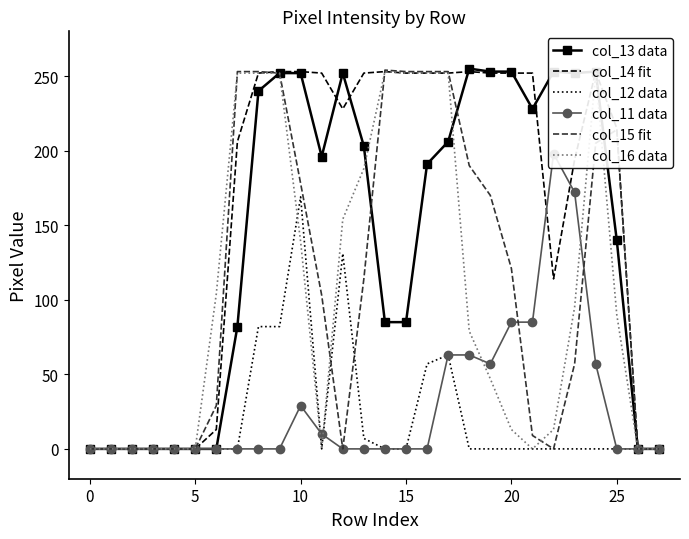

True or false: col_16 data and col_14 fit intersect in this chart.

False